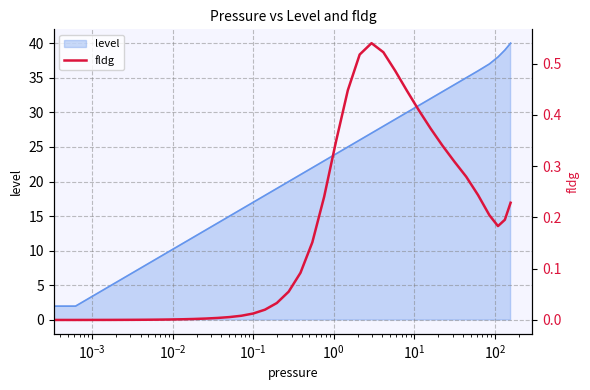

How many interior local peaks (higher than both neighbors) does the data have?

1